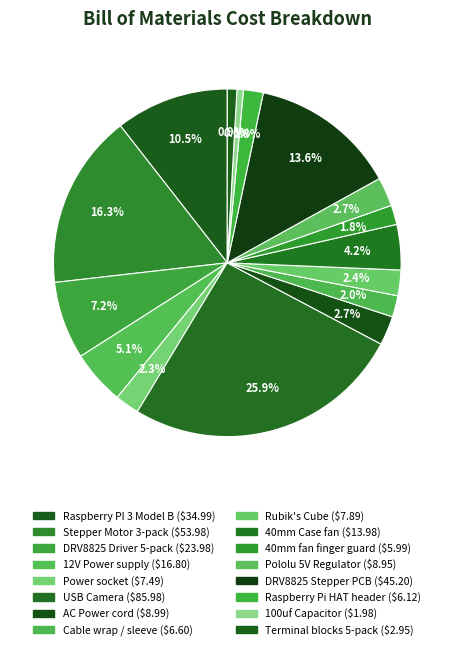

How many slices are in this pie chart?

16